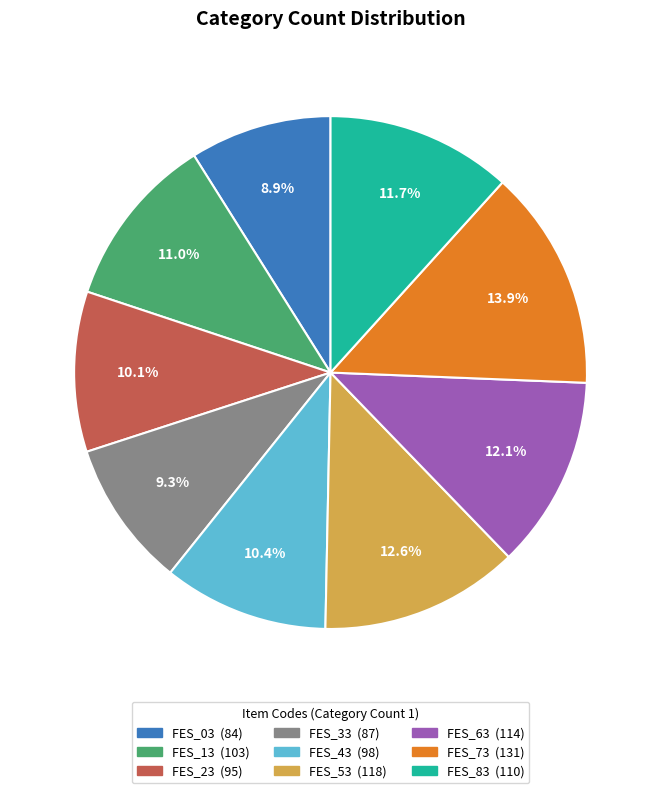

What portion of the pie excludes FES_53?

87.4%